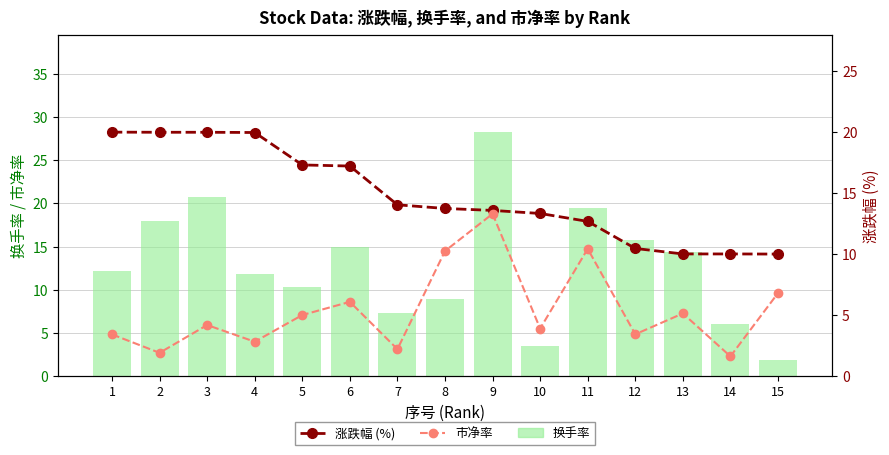

At which label does 涨跌幅 (%) reach its minimum?

15